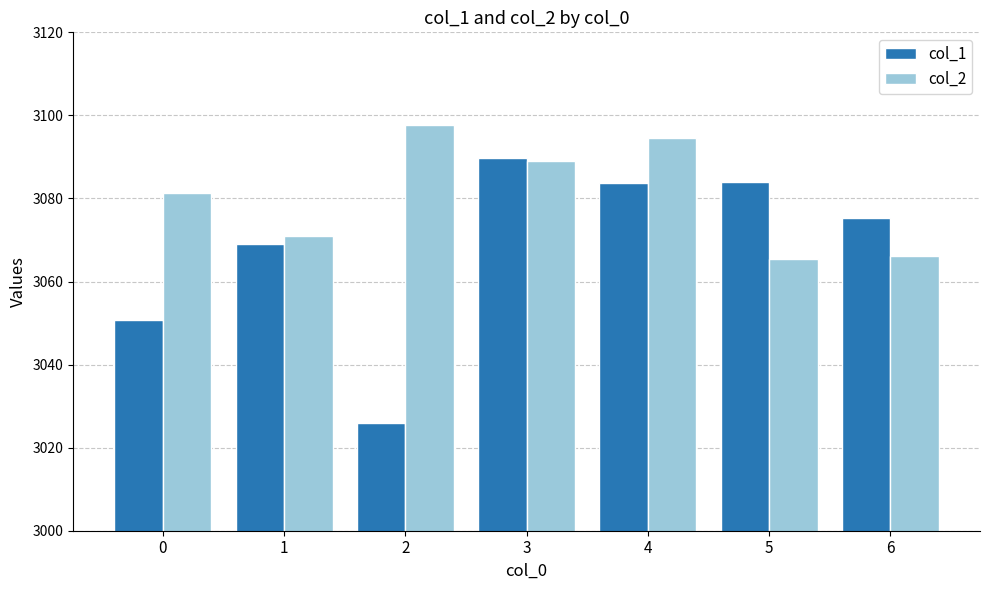

Which series has the widest spread of values?

col_1